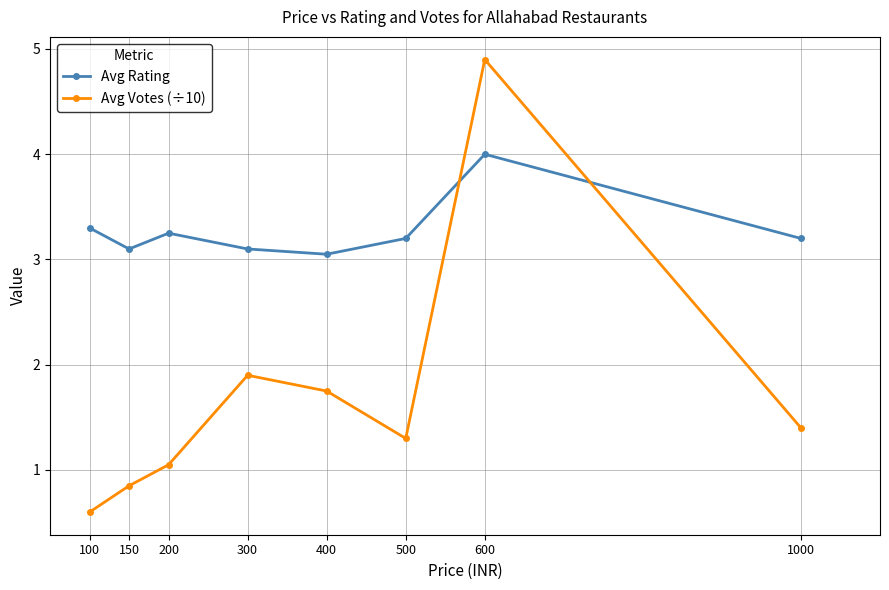

The Avg Votes (÷10) series shows 0.2 at 150. True or false?

False